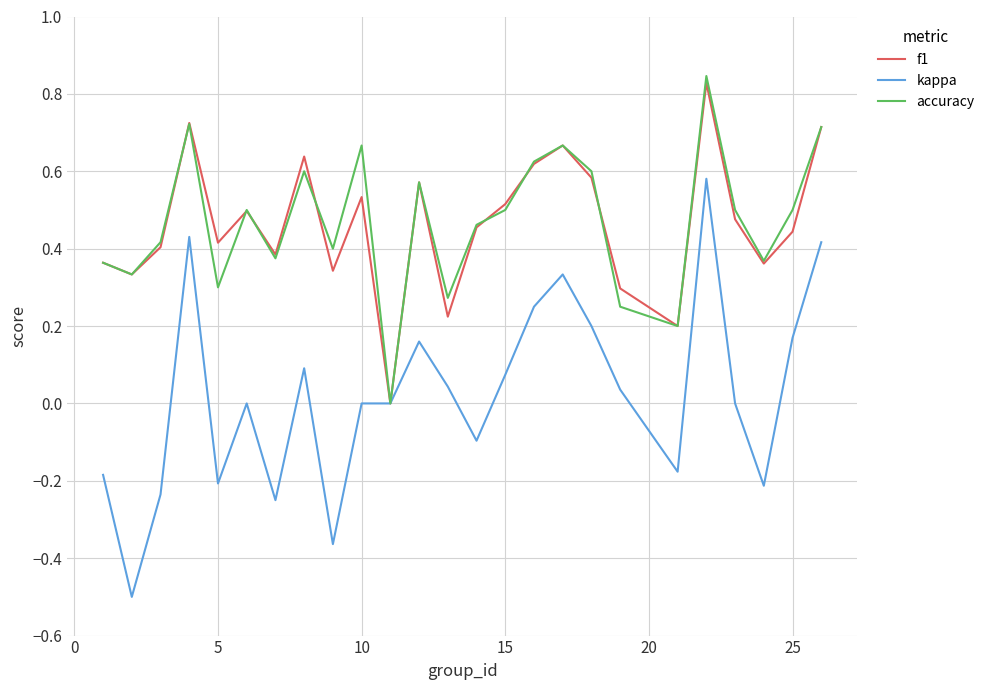

Which series has the largest range (max minus min)?

kappa